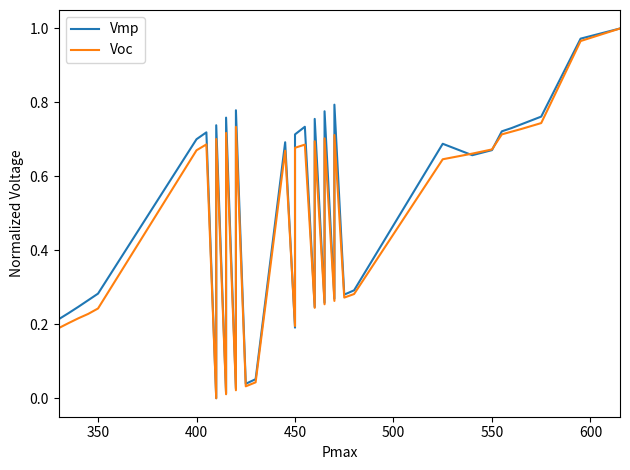

How many lines are shown in the chart?

2